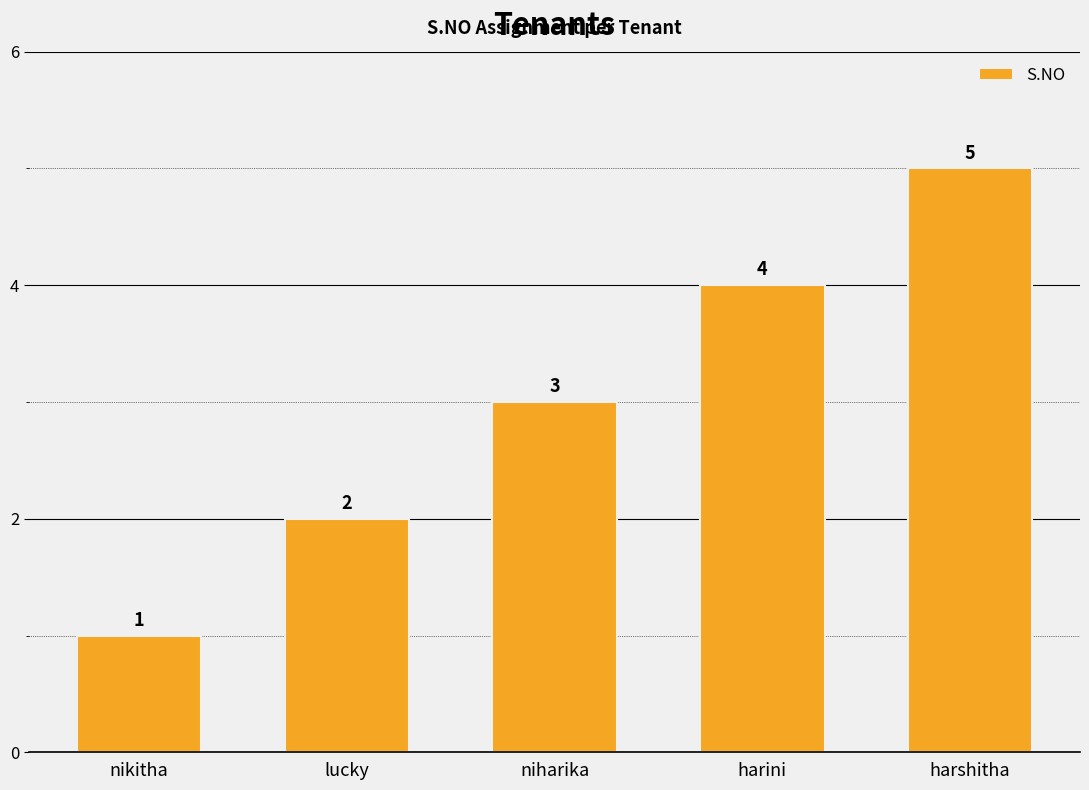

What is the ratio of the value at harshitha to the value at lucky?

2.5